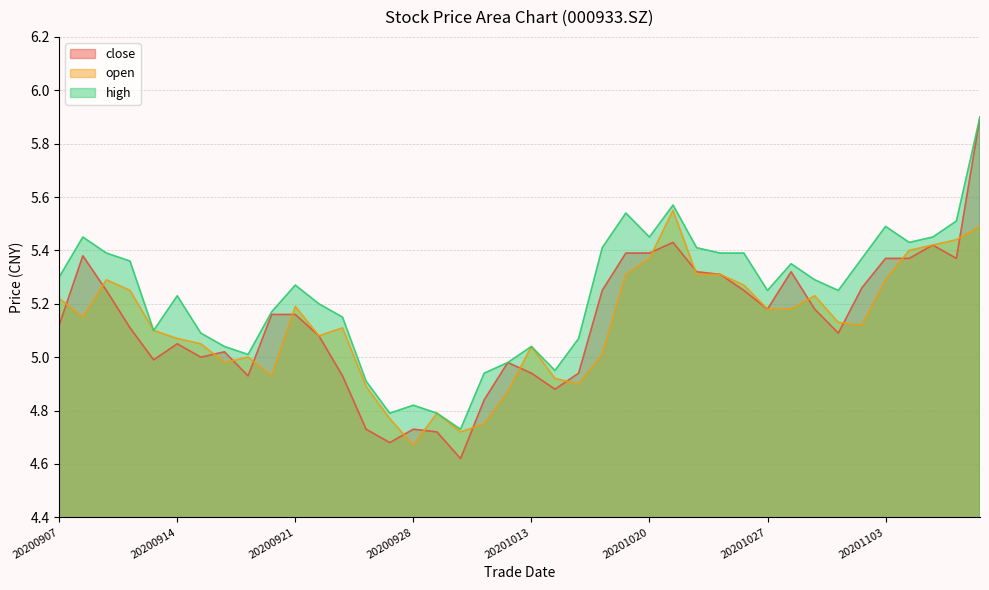

At which category does close reach its first local valley?

20200911